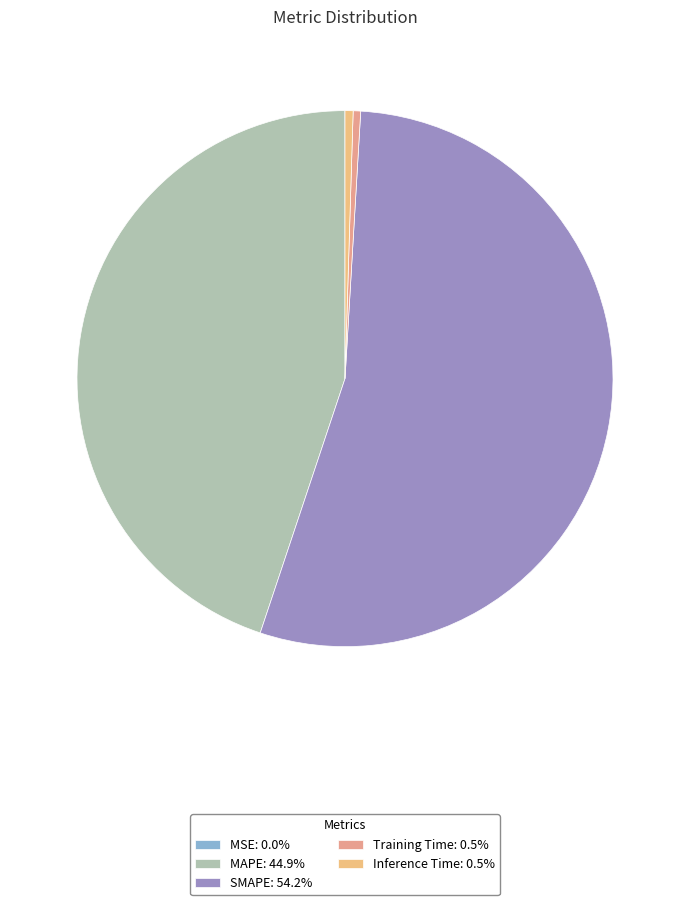

How many slices are in this pie chart?

5